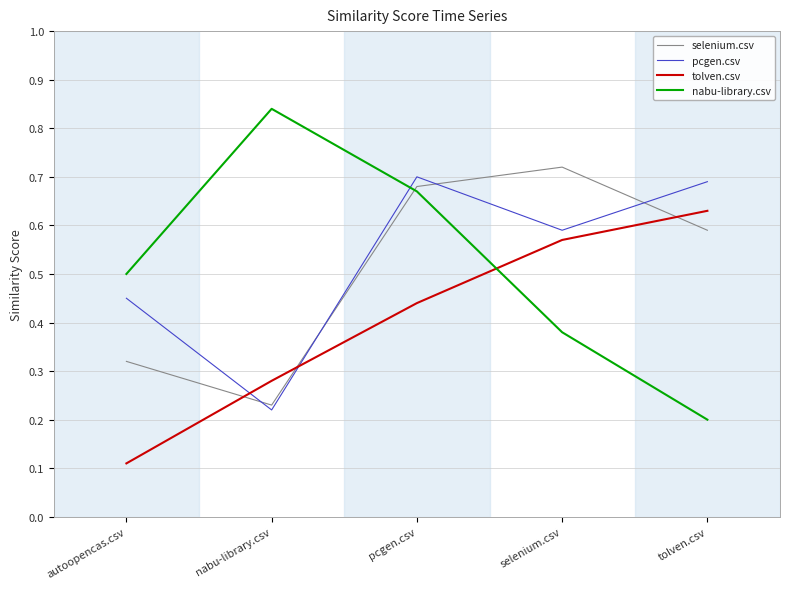

Which category has the lowest value across all series?

autoopencas.csv